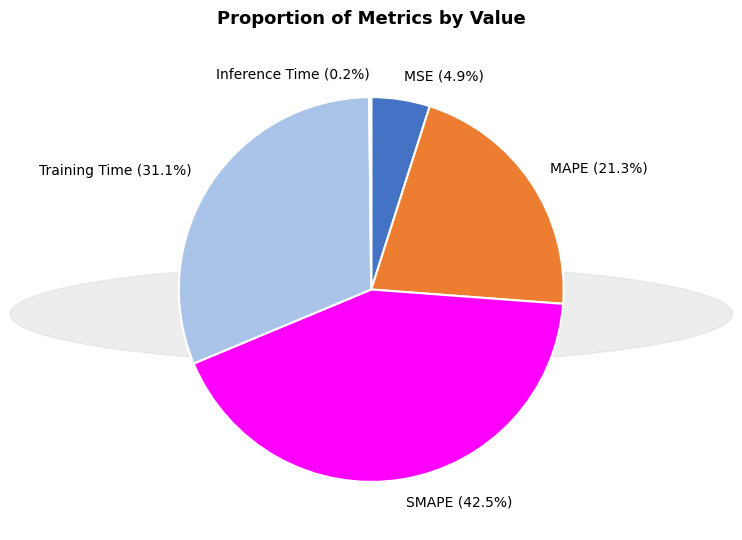

Does SMAPE (42.5%) represent more than half of the total?

No